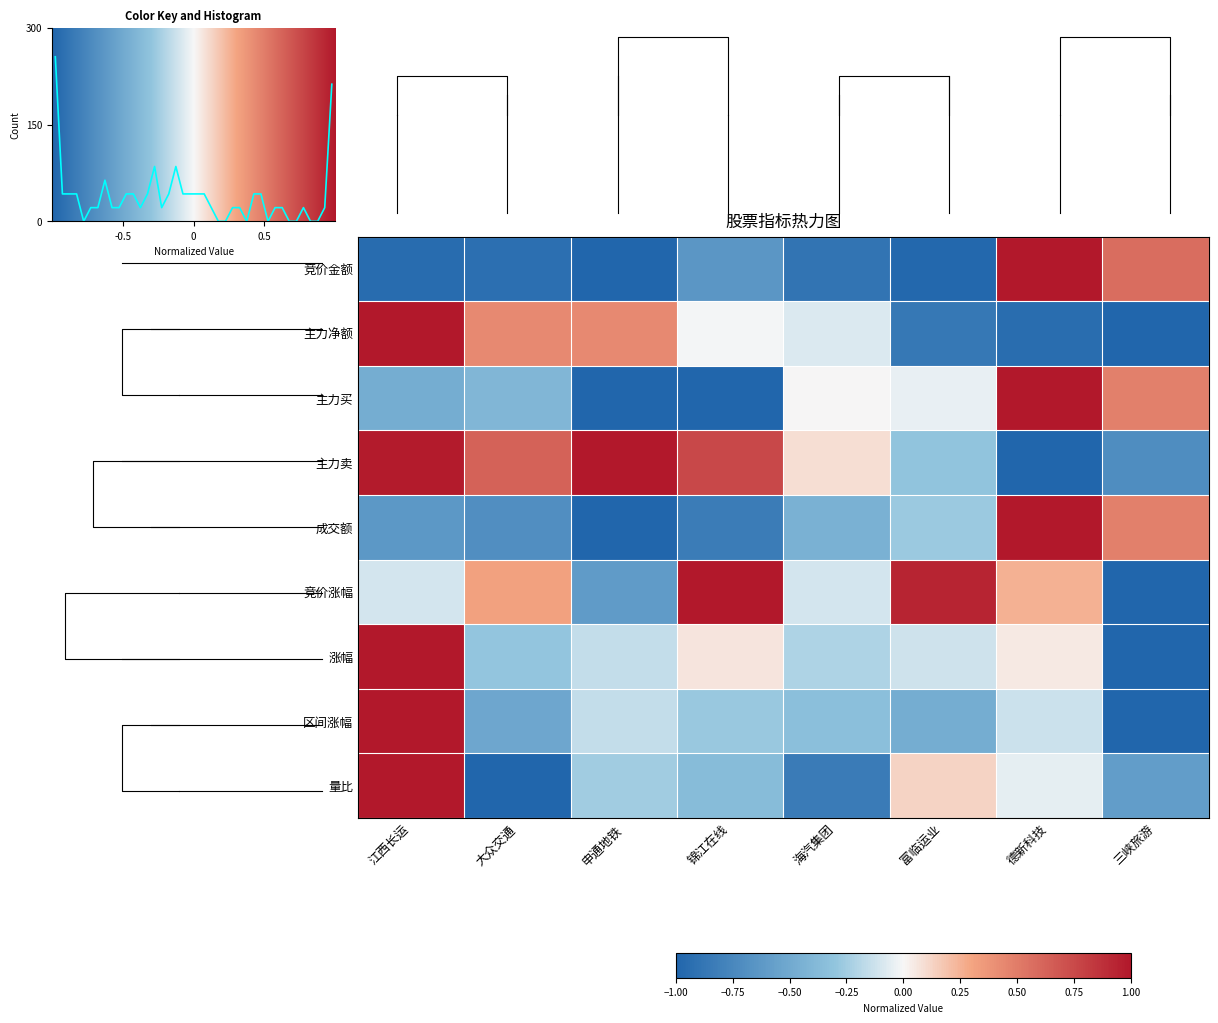

At 三峡旅游, list the series in order from largest to smallest.

竞价金额, 主力买, 成交额, 量比, 主力卖, 主力净额, 竞价涨幅, 涨幅, 区间涨幅